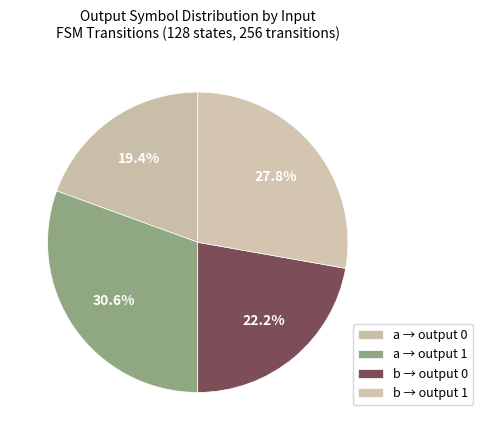

To the nearest percent, what is the average slice percentage?

25%